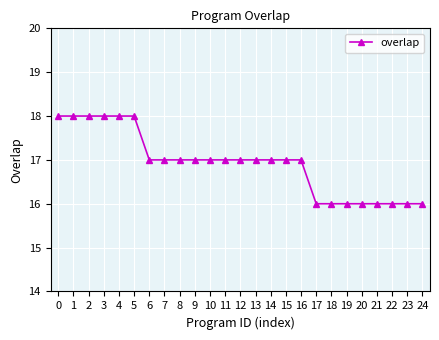

The value at 21 is 16. True or false?

True